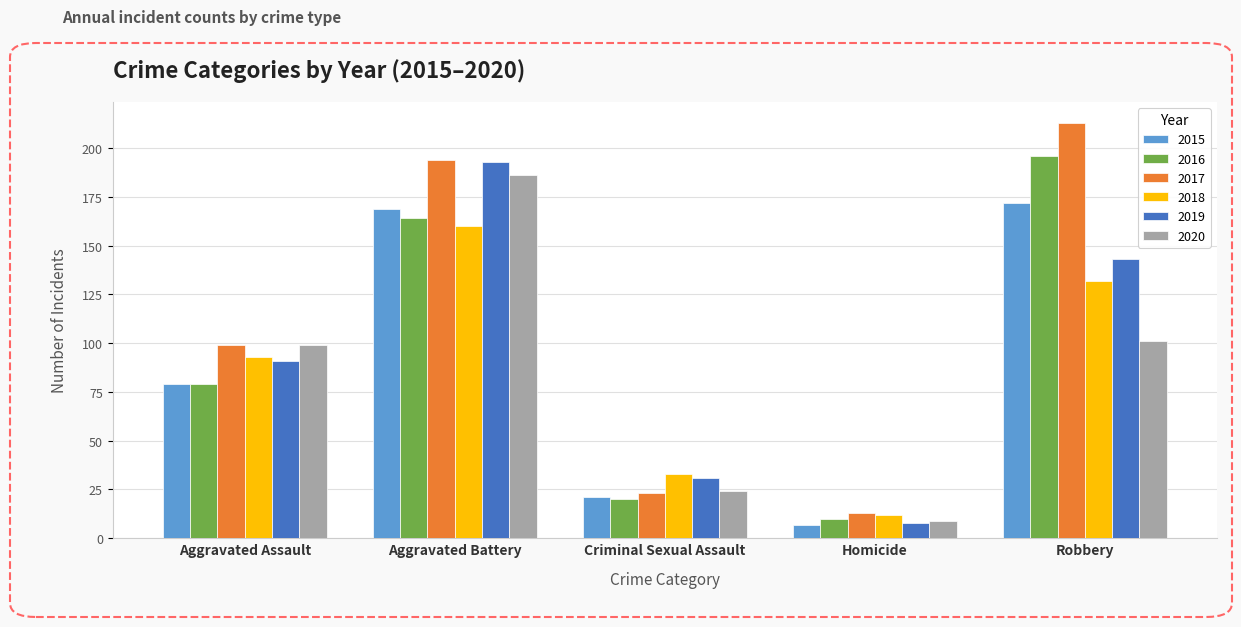

Rank the categories by 2019 value from highest to lowest.

Aggravated Battery, Robbery, Aggravated Assault, Criminal Sexual Assault, Homicide